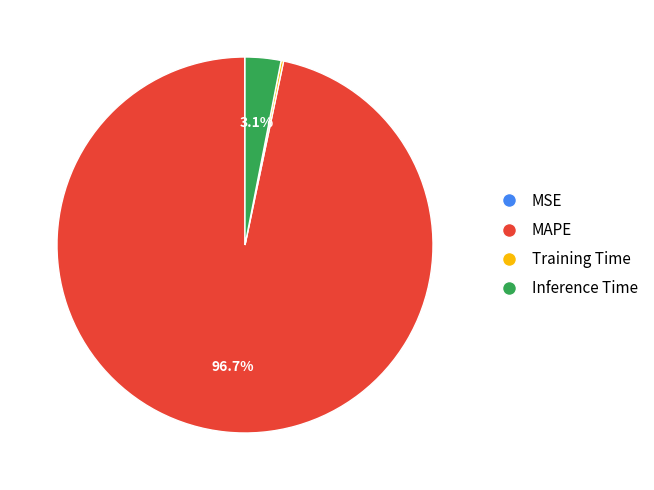

Which category has the biggest portion of the pie?

MAPE